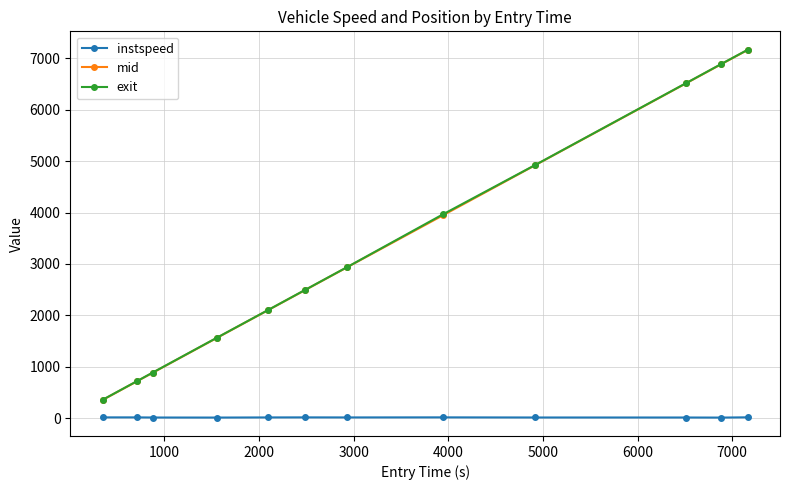

How many lines are shown in the chart?

3